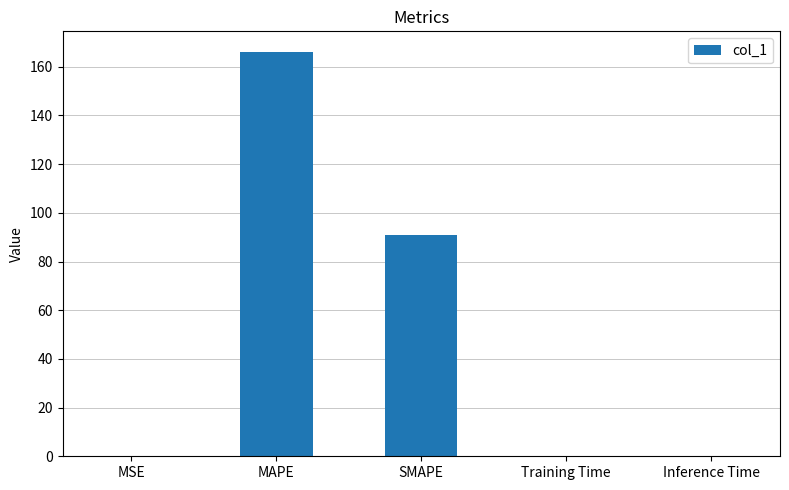

Are the bars grouped side by side (vs. stacked)?

No